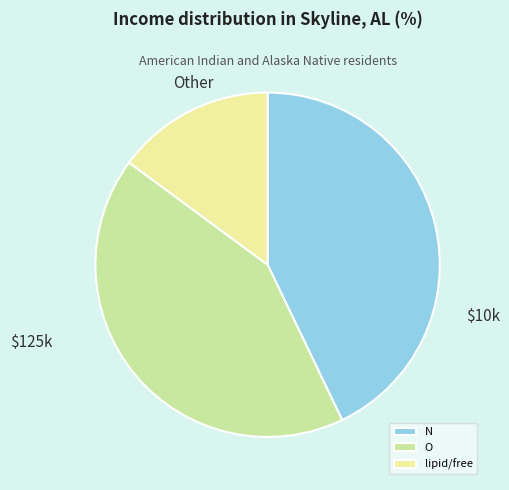

Rank the categories by value from highest to lowest.

N, O, lipid/free